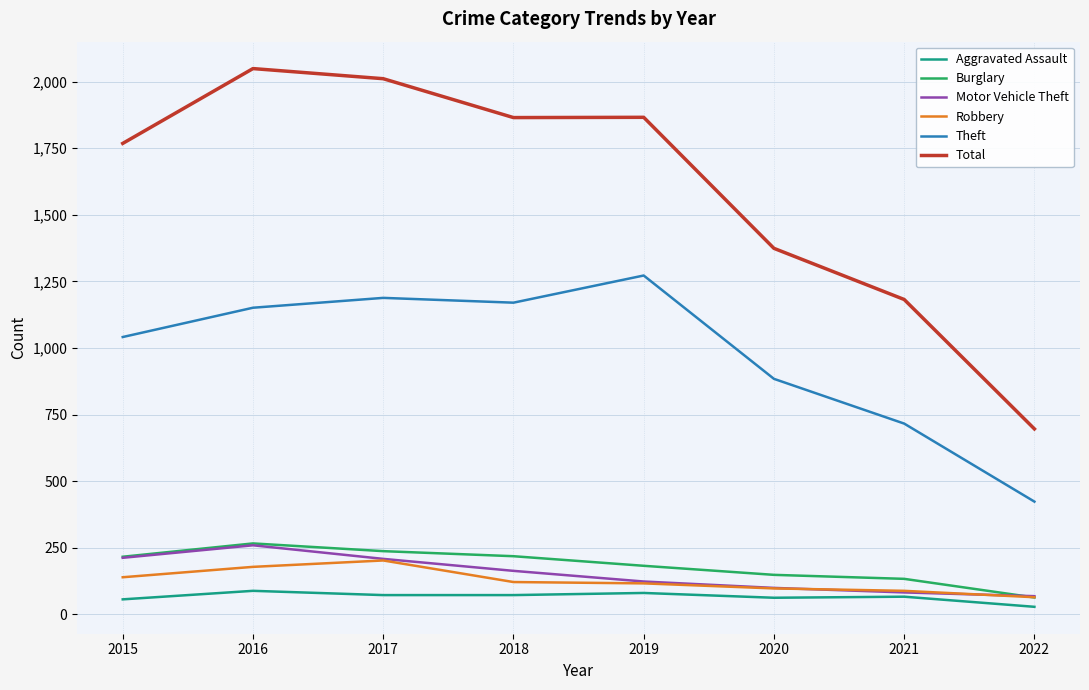

Which series has the largest range (max minus min)?

Total